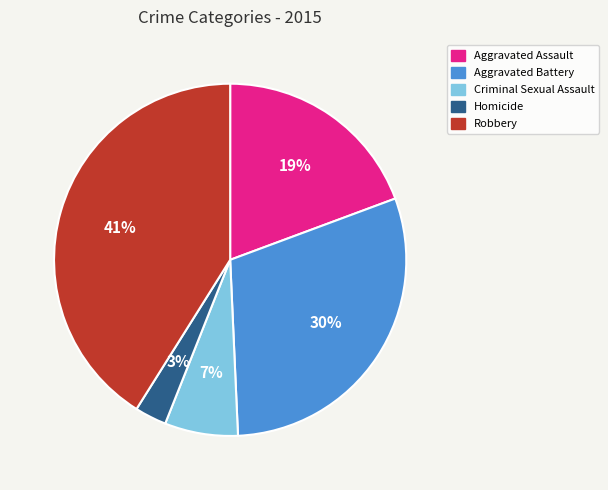

Does Criminal Sexual Assault represent more than half of the total?

No